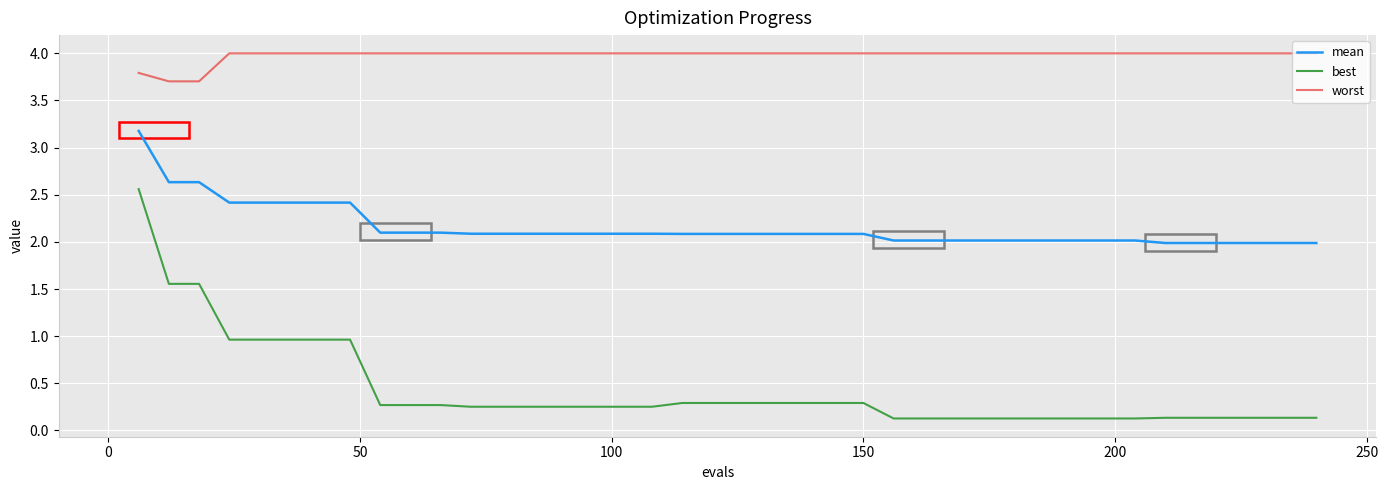

What is the highest value of the best series?

2.6